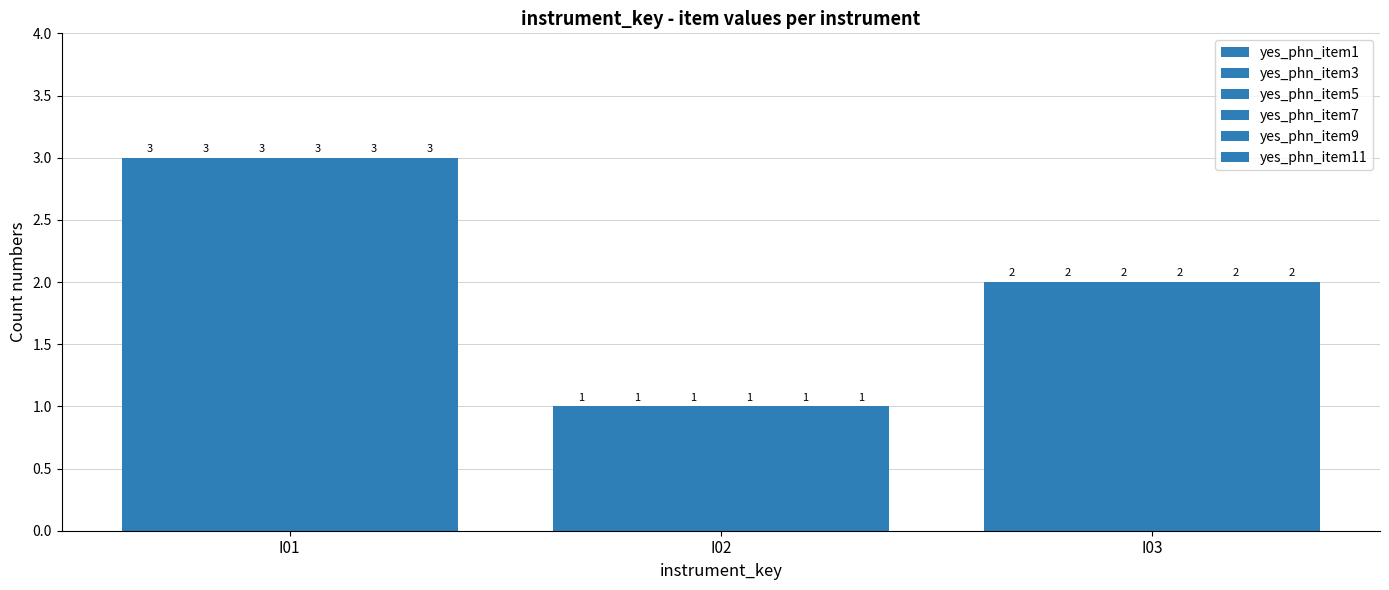

The value of yes_phn_item3 at I01 is 2. True or false?

False